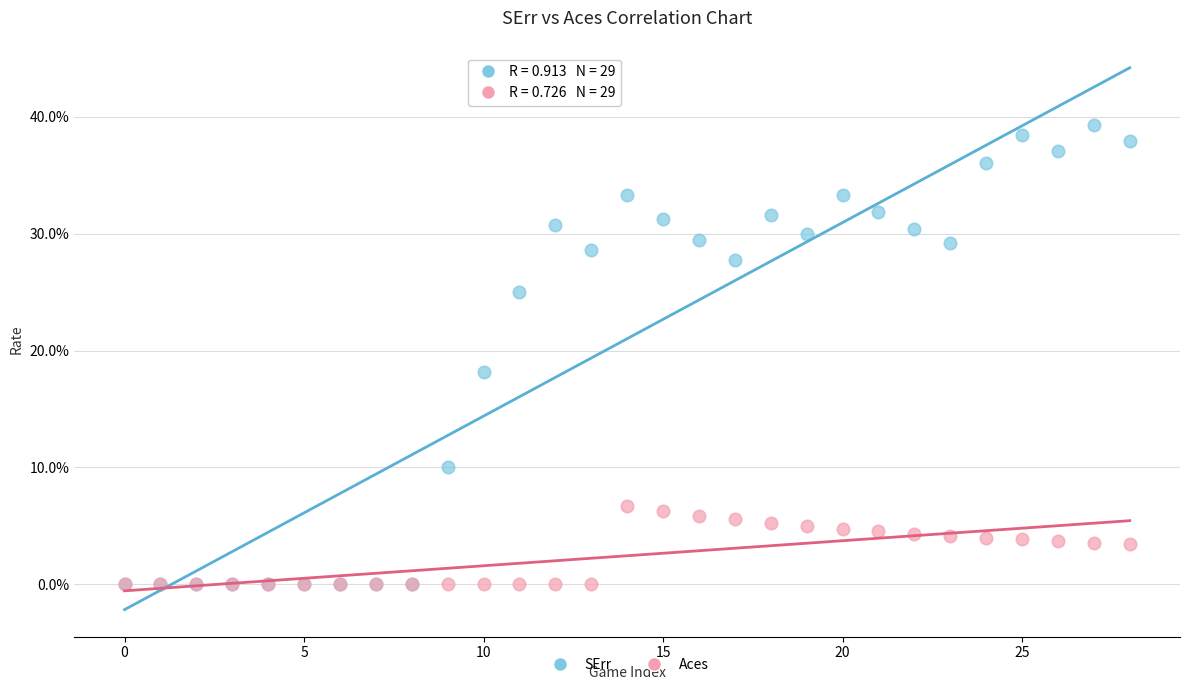

Which series has the widest spread of Y values?

SErr